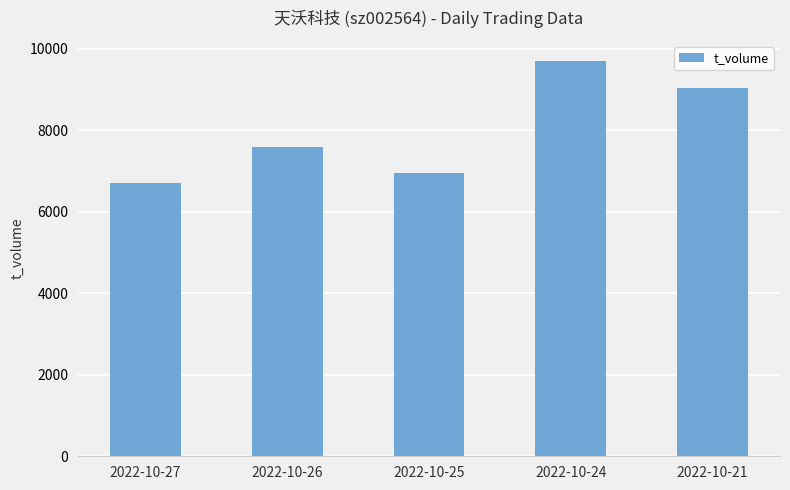

Count the number of data series in this chart.

1